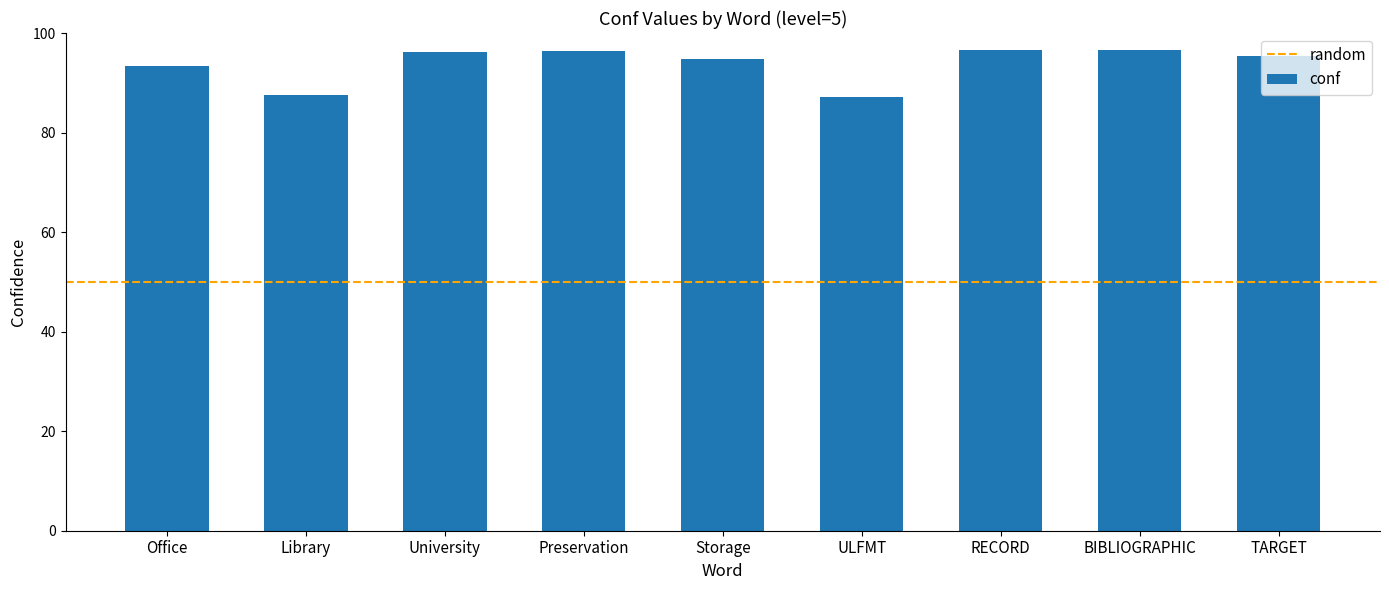

The chart shows a value of 93.3 at Office. True or false?

True